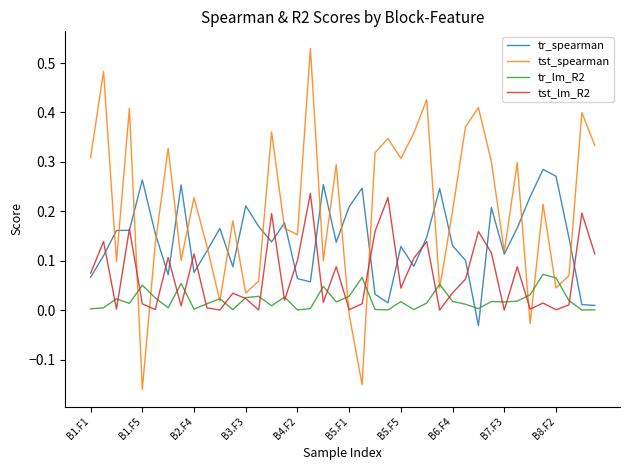

List the series in order of their peak value, highest first.

tst_spearman, tr_spearman, tst_lm_R2, tr_lm_R2